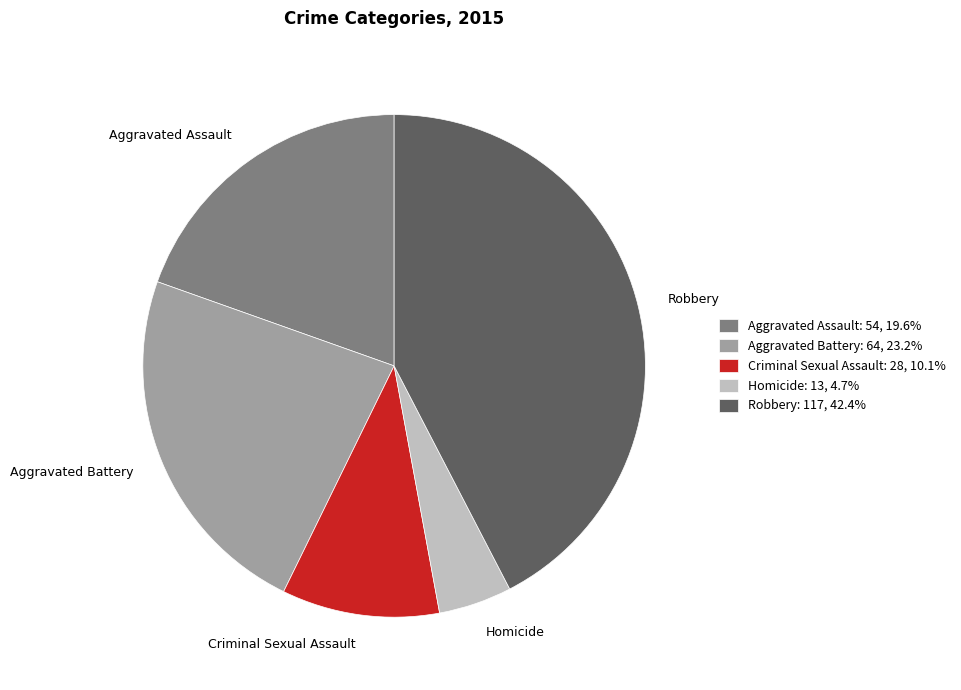

What is the largest slice in the pie chart?

Robbery